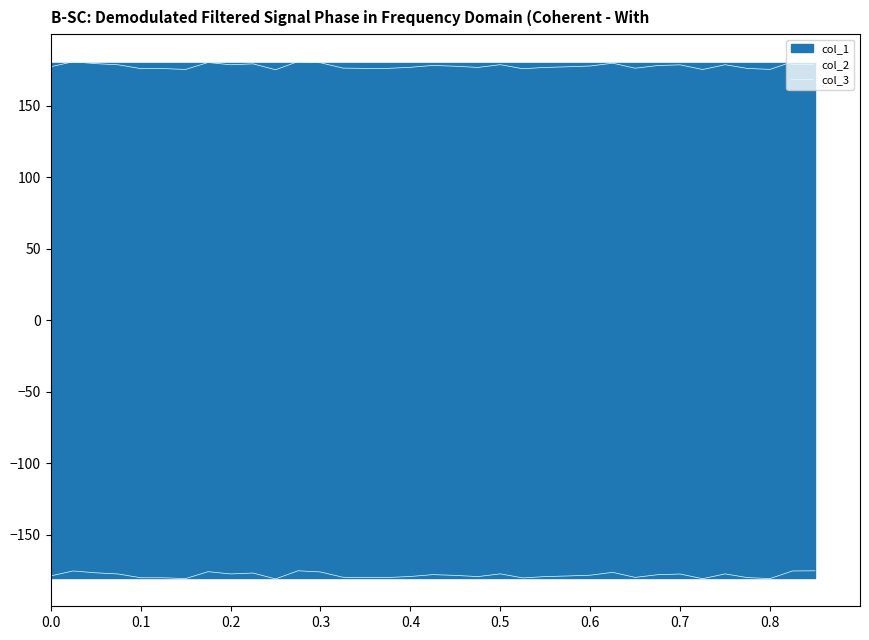

Where is the first local maximum for col_3?

0.1